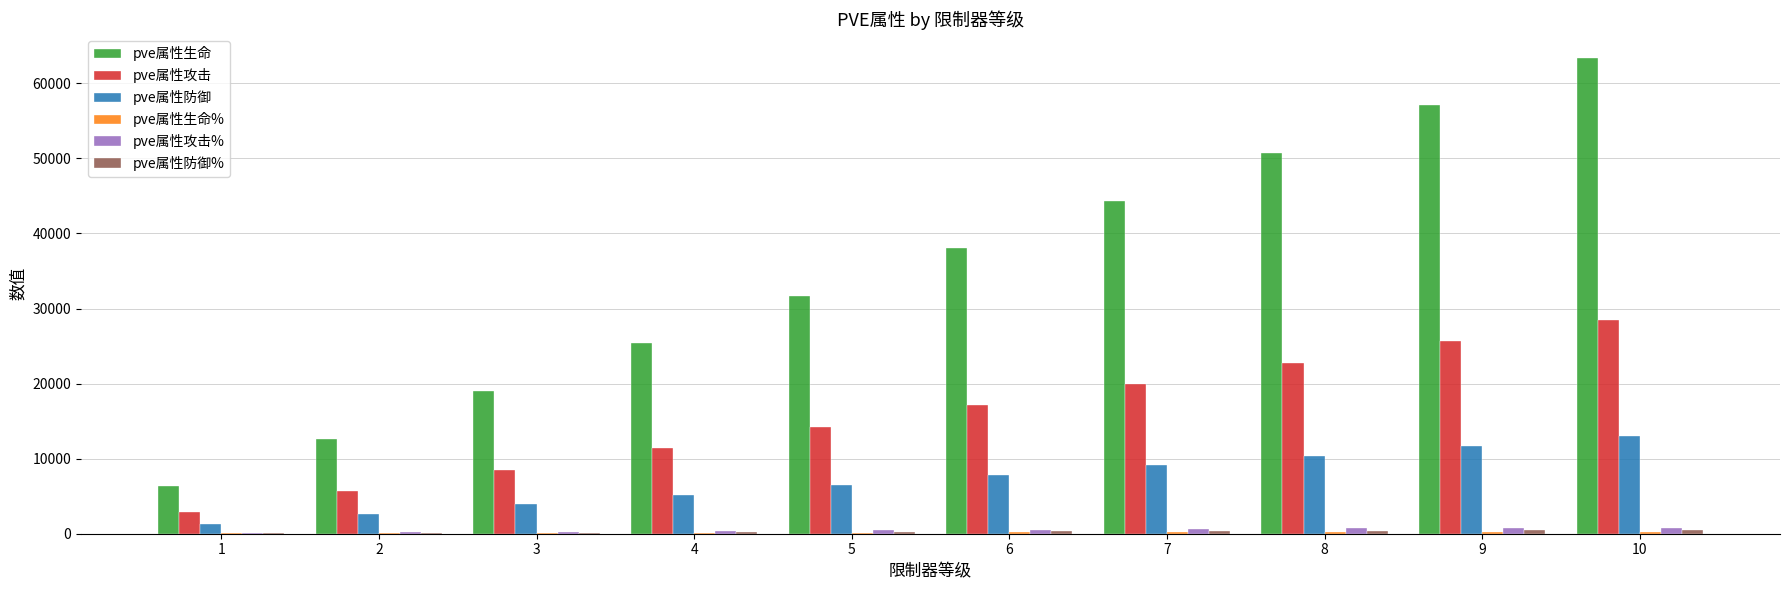

What is the greatest value displayed?

63408